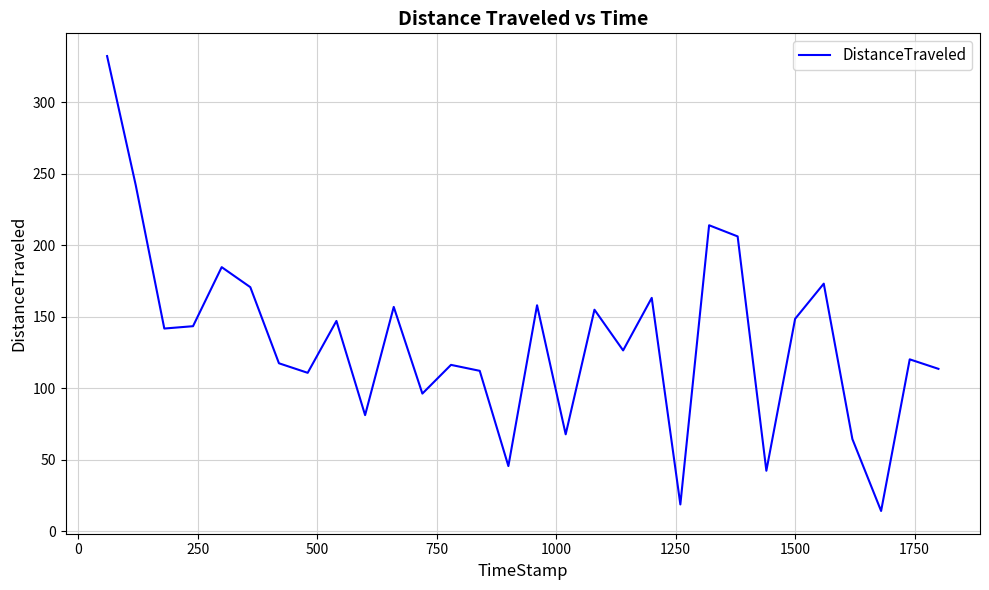

What is the difference between the maximum and minimum values?

318.3